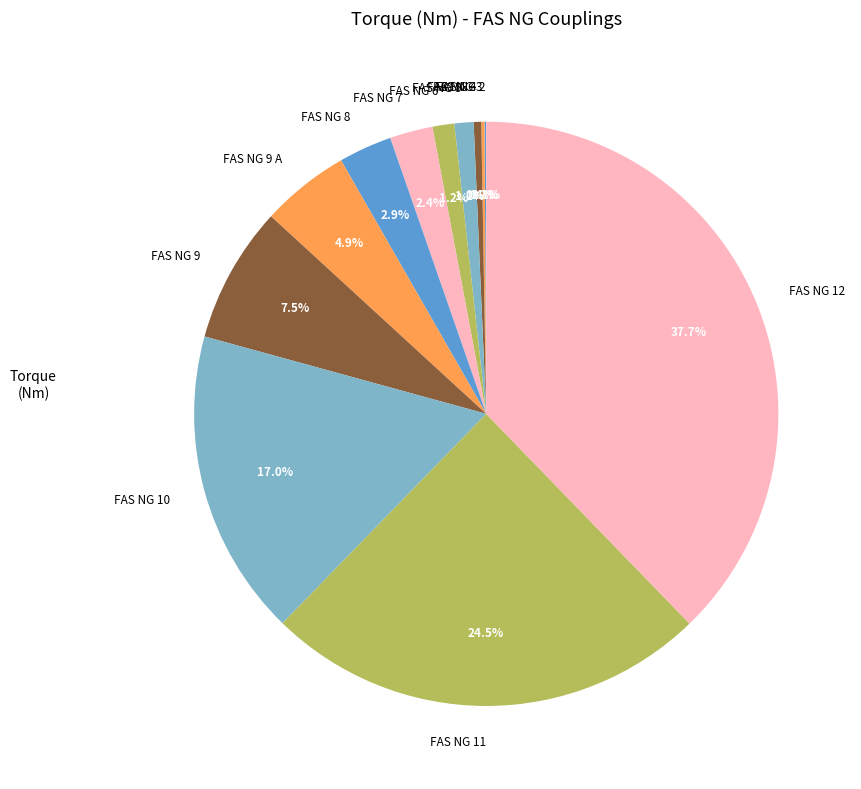

Which category has the biggest portion of the pie?

FAS NG 12